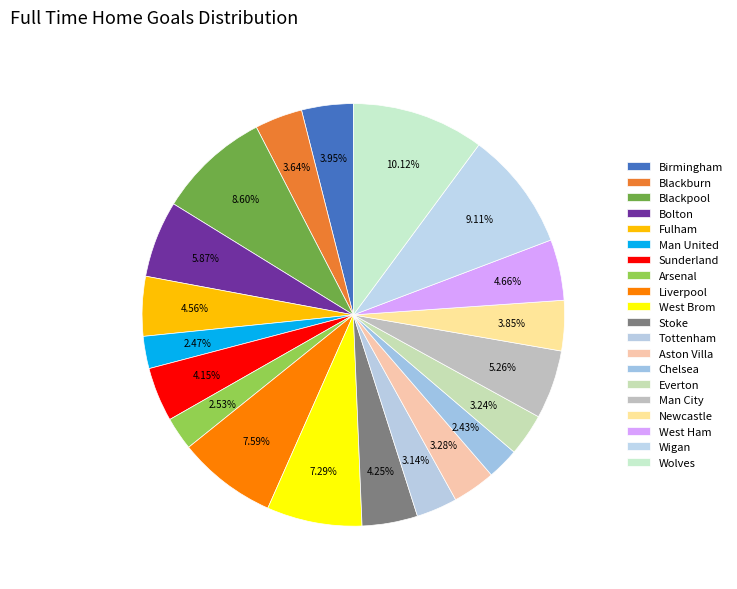

Is there any slice that represents more than half of the pie?

No